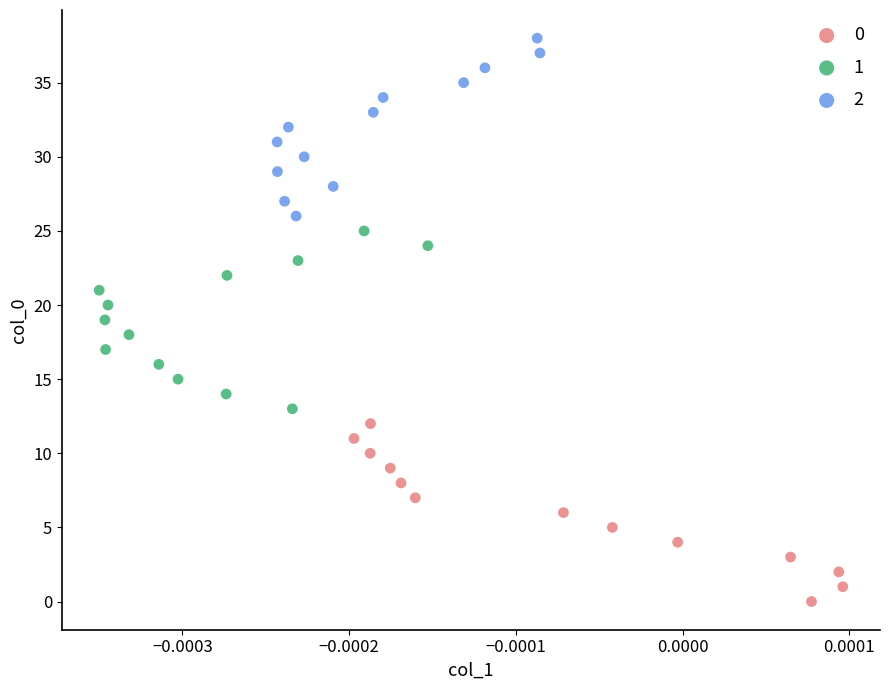

What are all the series names shown in the legend?

0, 1, 2